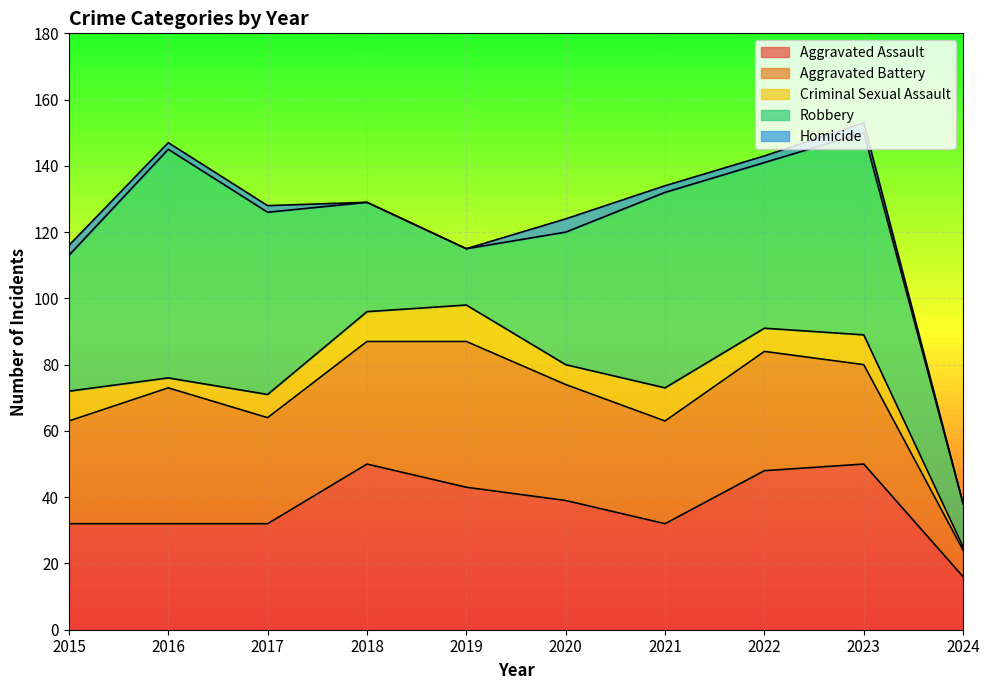

At 2016, list the series in order from largest to smallest.

Robbery, Aggravated Battery, Aggravated Assault, Criminal Sexual Assault, Homicide